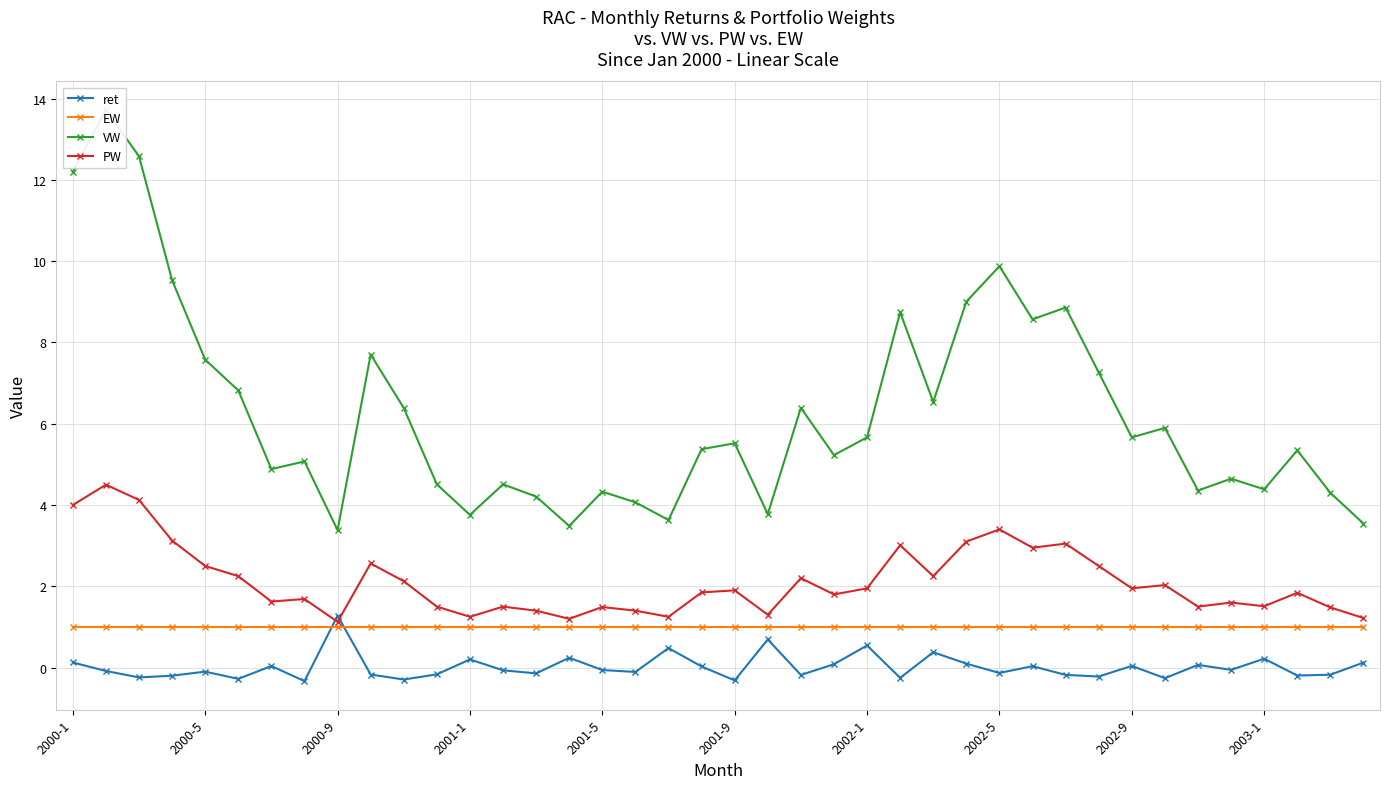

Is it true that EW equals 1.0 at 2000-1?

True